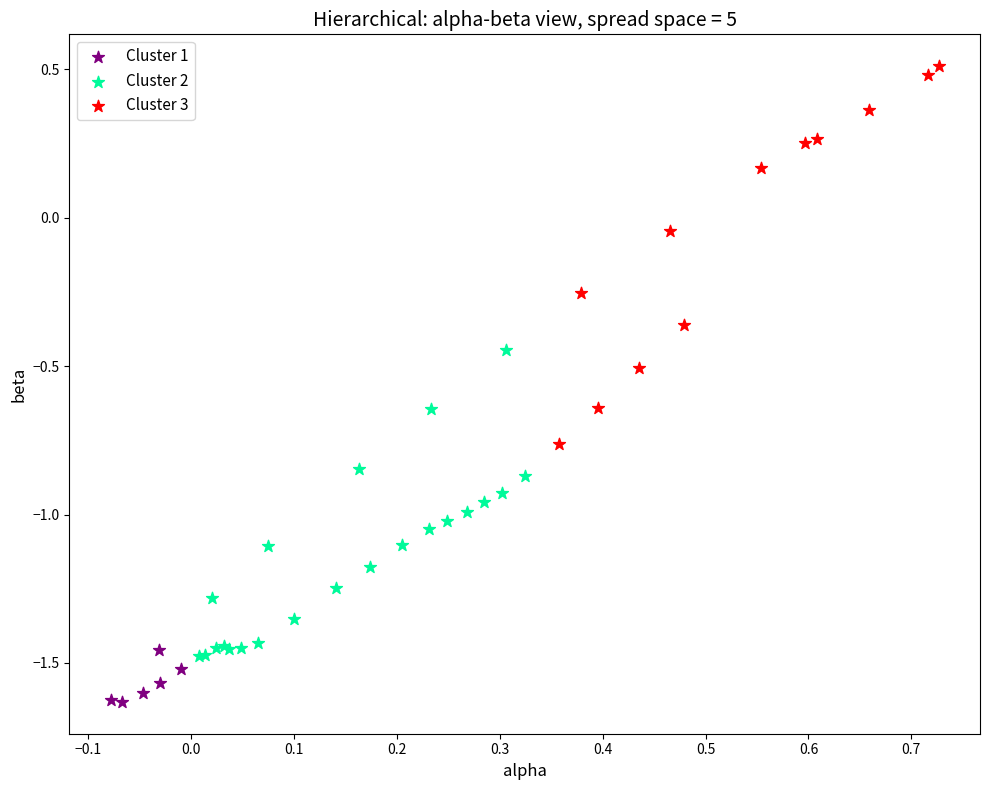

Which series contains the highest Y value?

Cluster 3